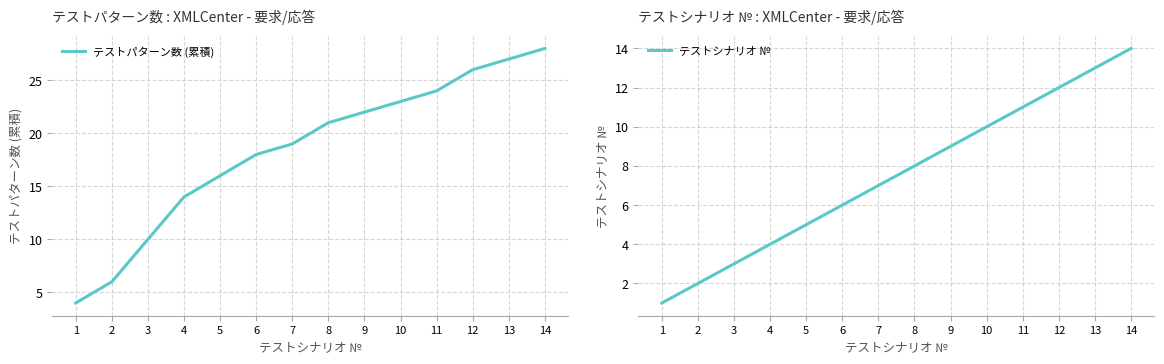

What are all the series names shown in the legend?

テストパターン数 (累積), テストシナリオ №